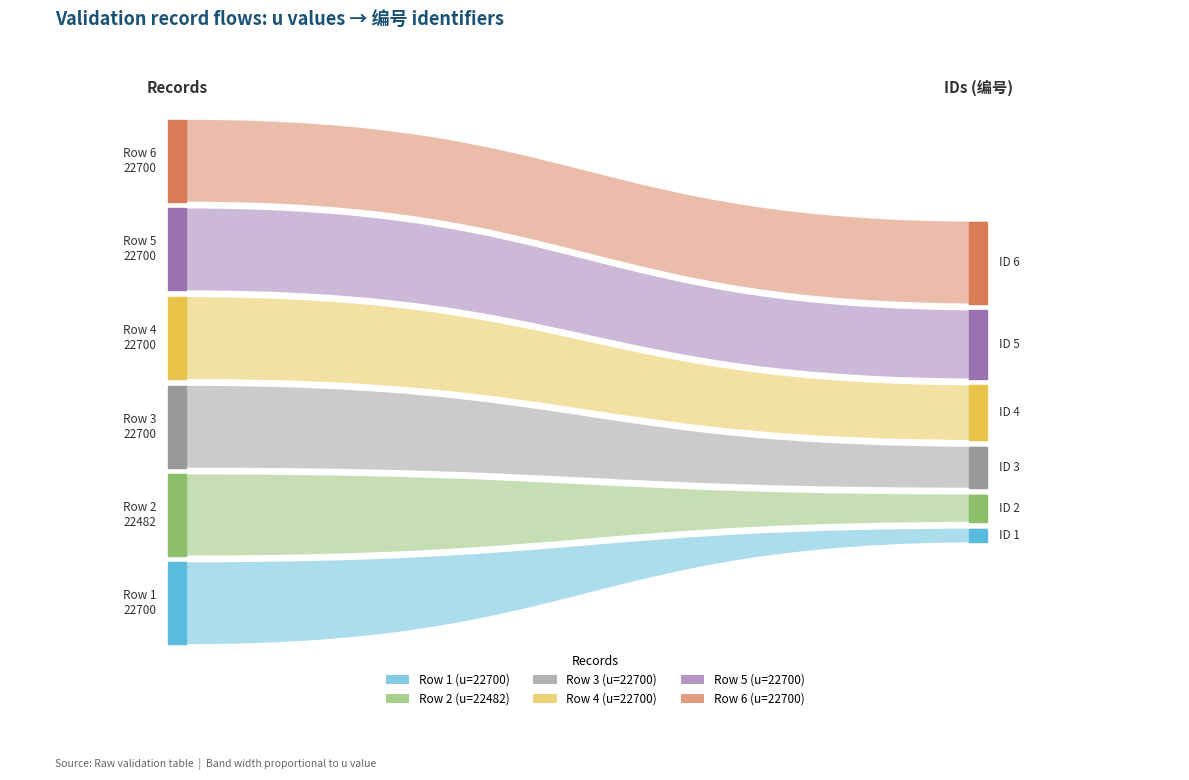

Reading left to right, list all the values displayed in this chart.

编号: 1=1	2=2	3=3	4=4	5=5	6=6
u: 1=22700	2=22482	3=22700	4=22700	5=22700	6=22700